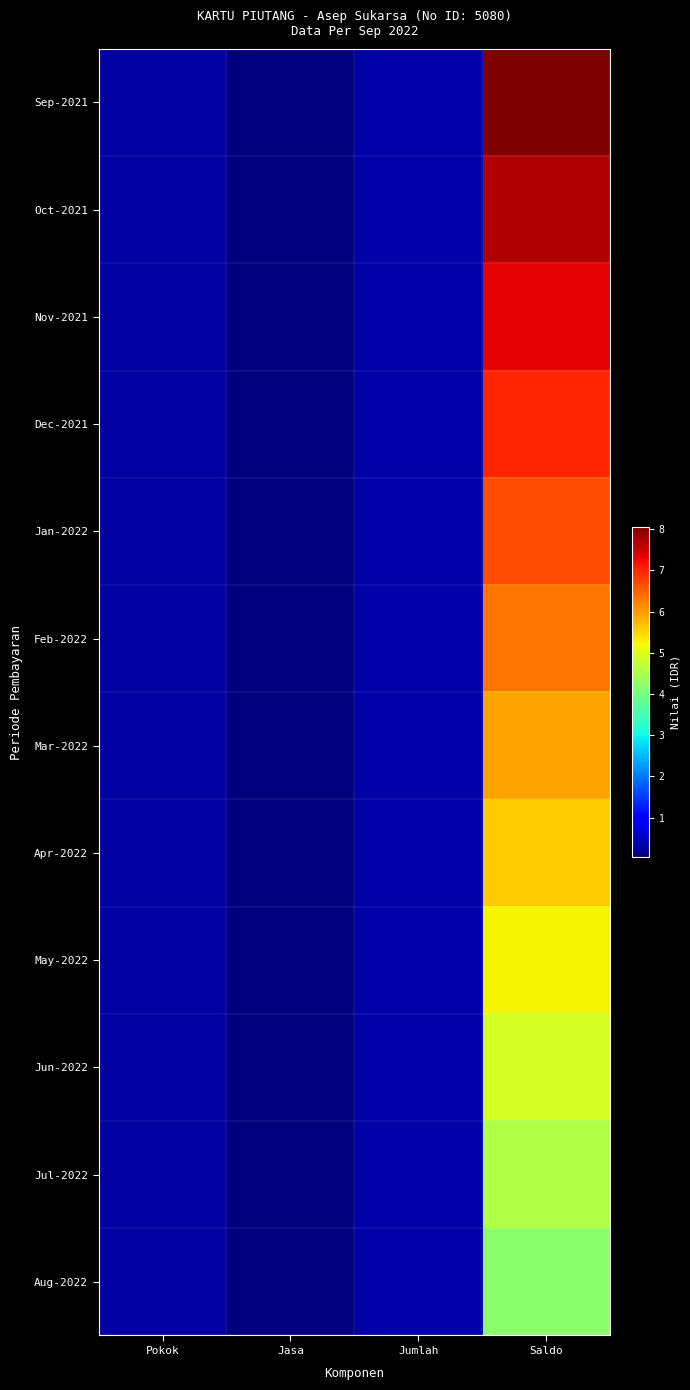

At how many categories does at least one series exceed 58779348?

1